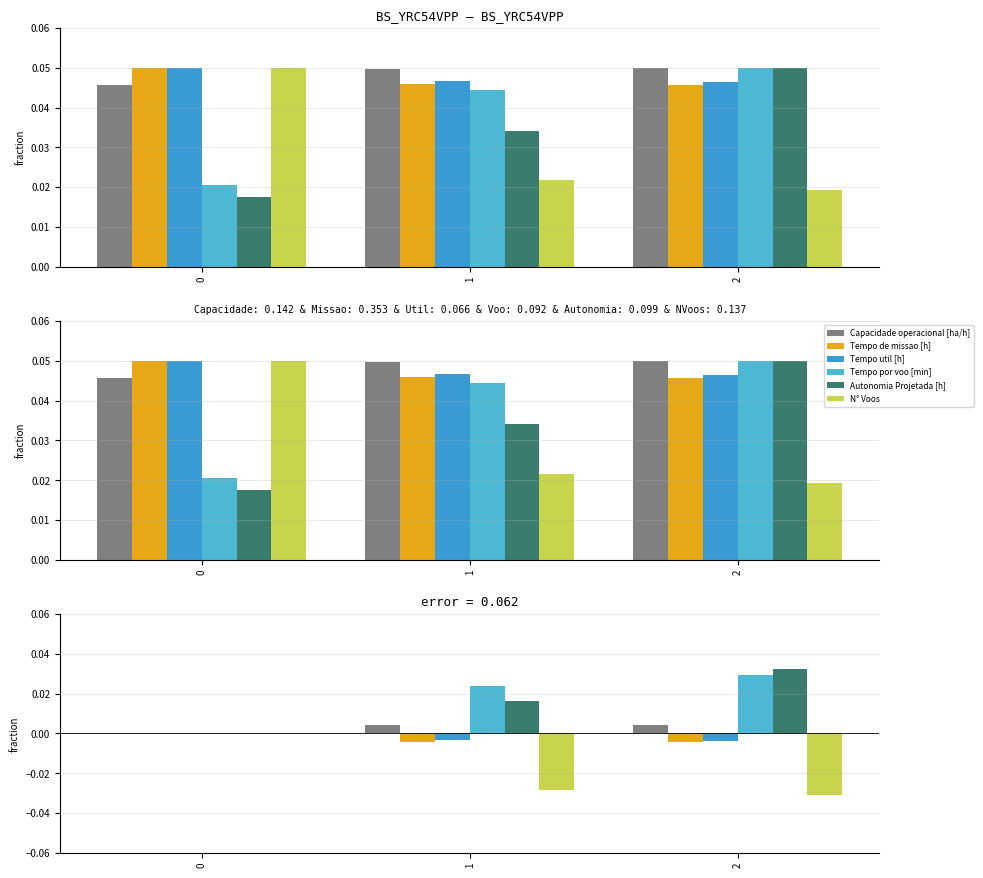

Which series has the largest total across all categories?

Tempo por voo [min]